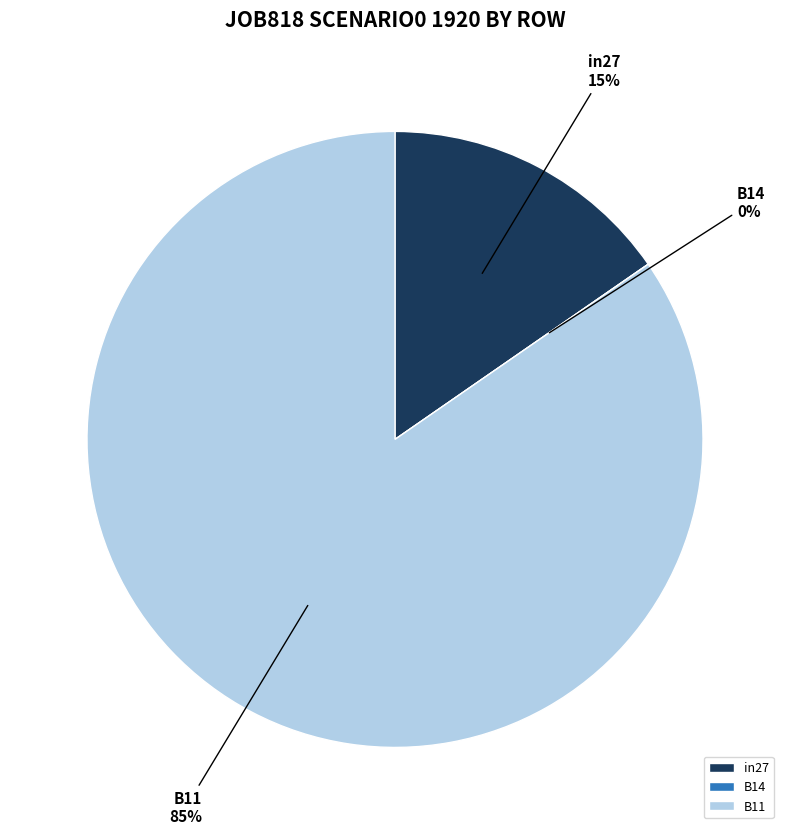

Combined, what portion of the pie is B14 and in27?

15.4%